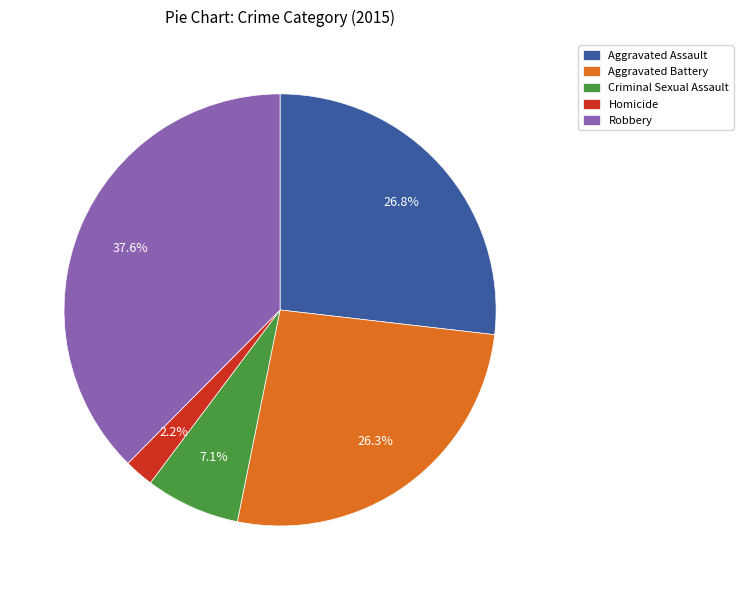

Is there any slice that represents more than half of the pie?

No